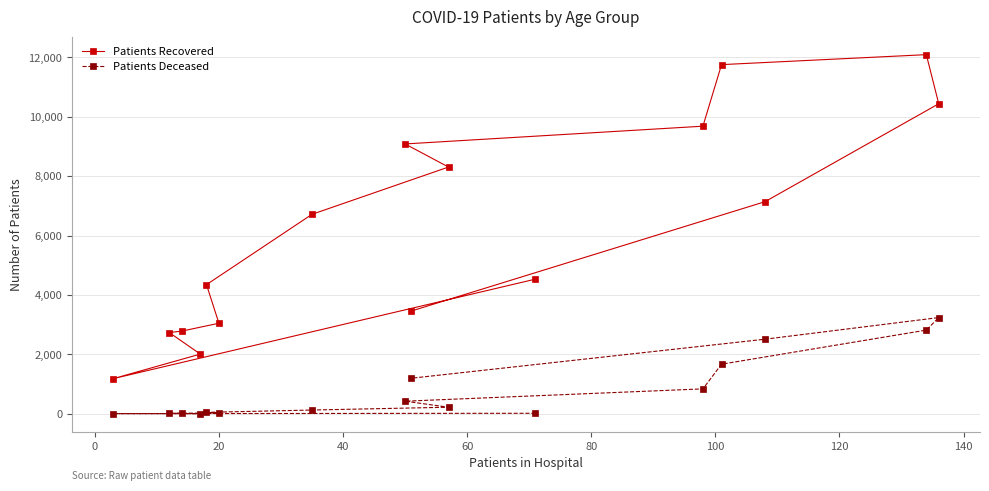

How many lines are shown in the chart?

2